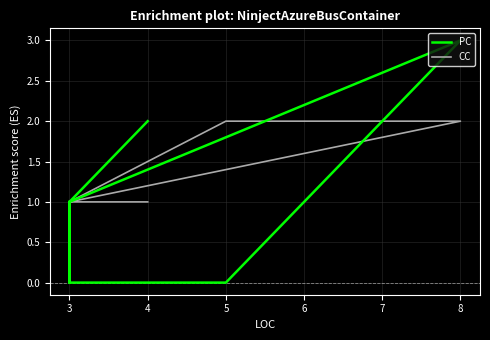

Rank the series by their maximum value, from lowest to highest.

CC, PC